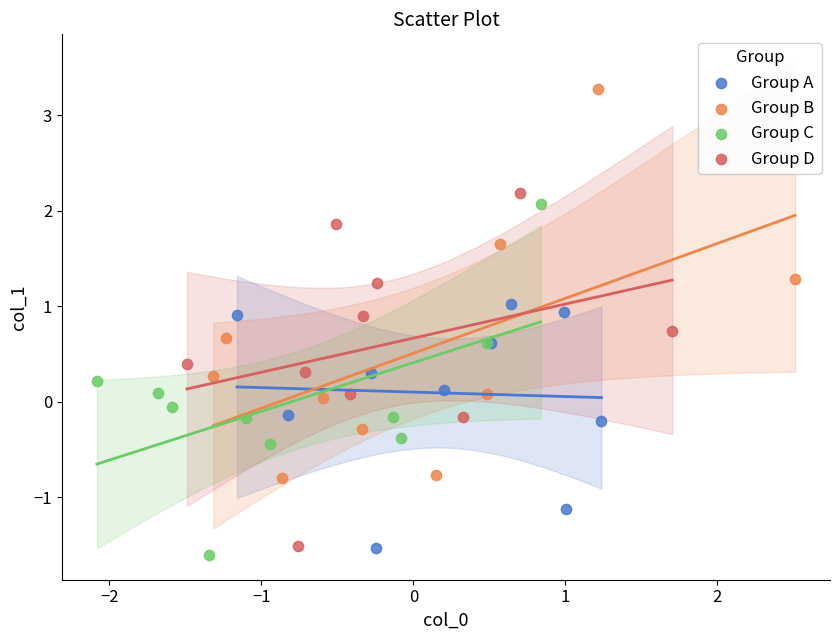

What are all the series names shown in the legend?

Group A, Group B, Group C, Group D